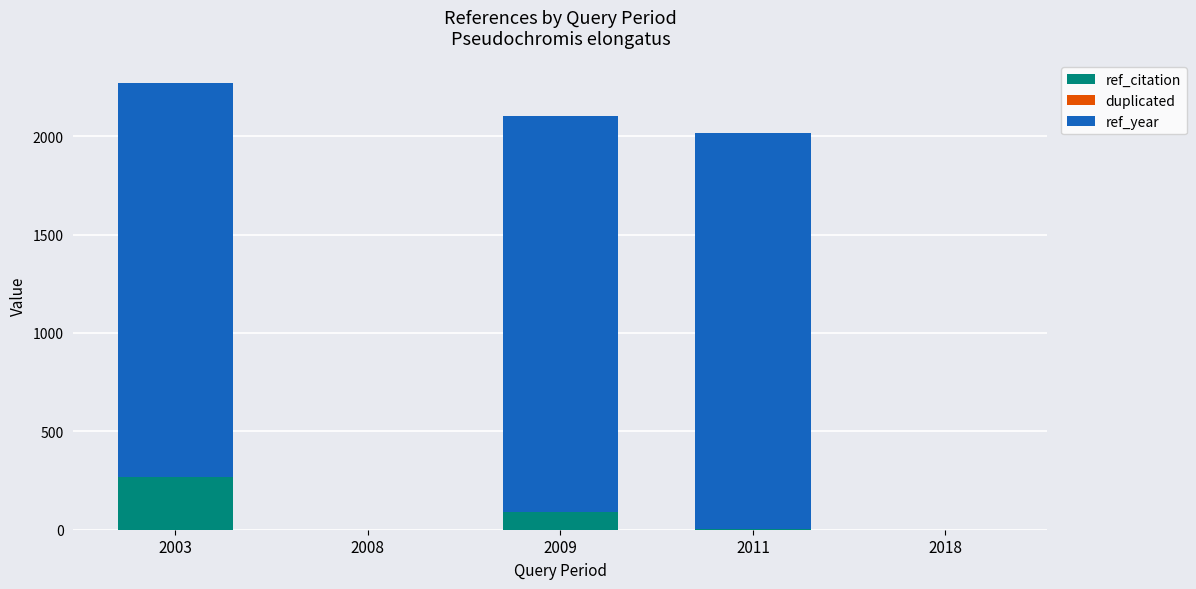

What is the highest value of the ref_citation series?

268